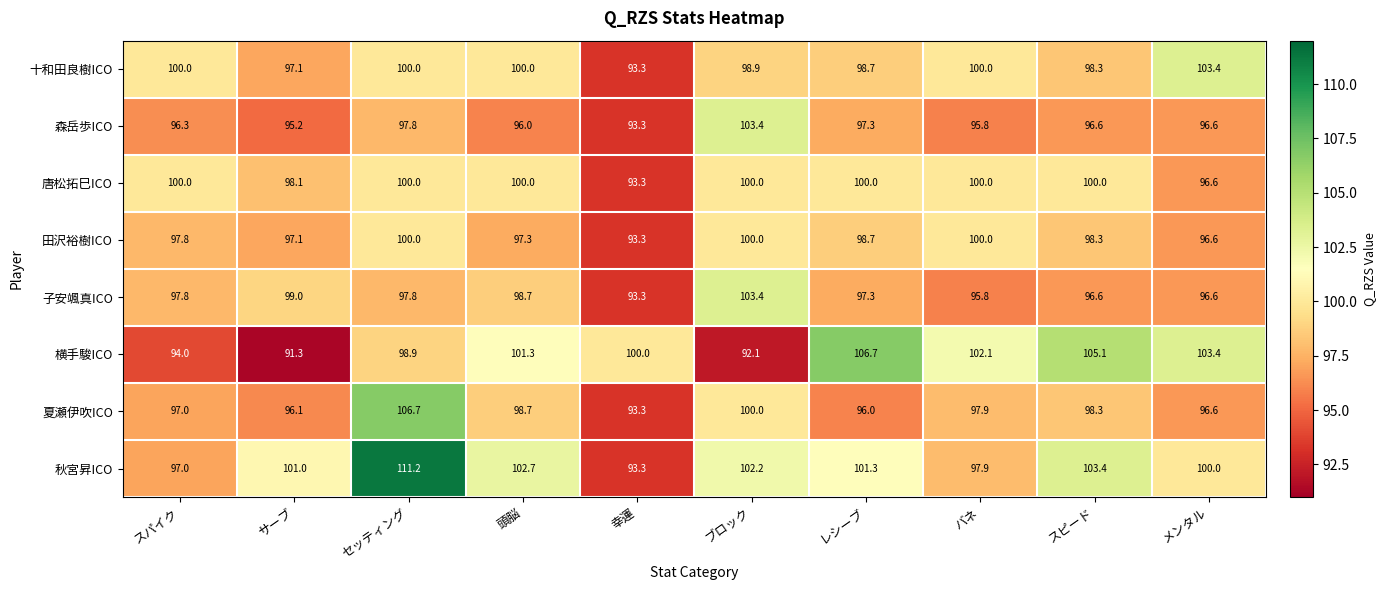

What is the difference between the second highest and second lowest values in the 夏瀬伊吹ICO series?

4.0